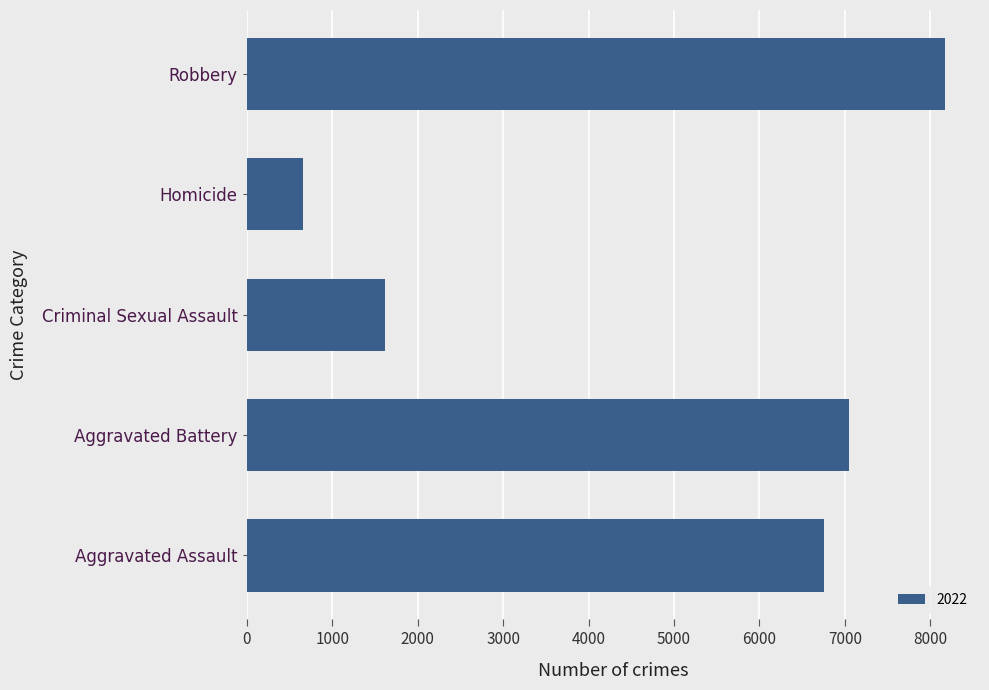

How many series are shown in this chart?

1